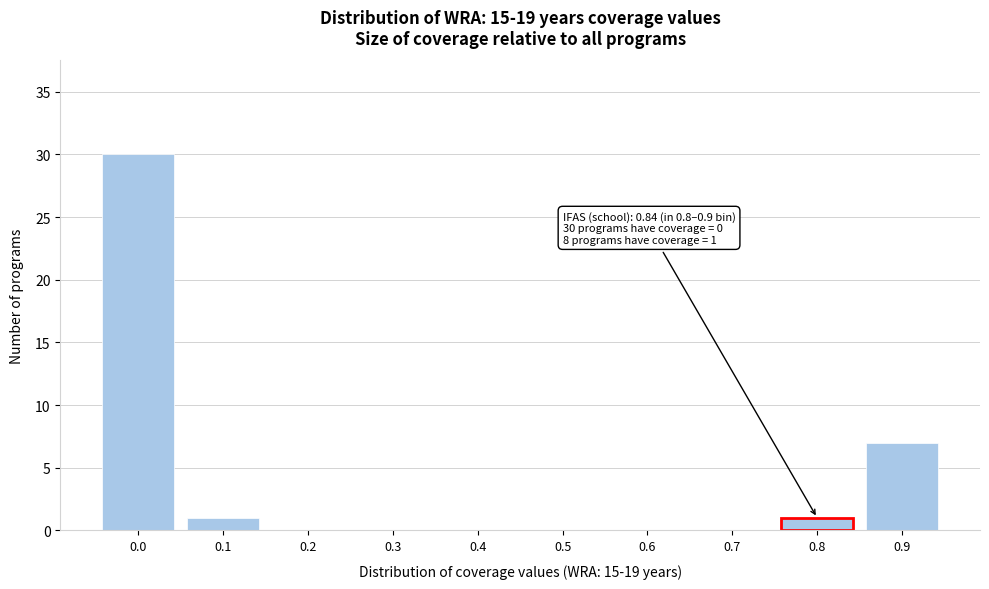

Reading left to right, extract all data points from this chart.

0.0=30	0.1=1	0.2=0	0.3=0	0.4=0	0.5=0	0.6=0	0.7=0	0.8=1	0.9=7